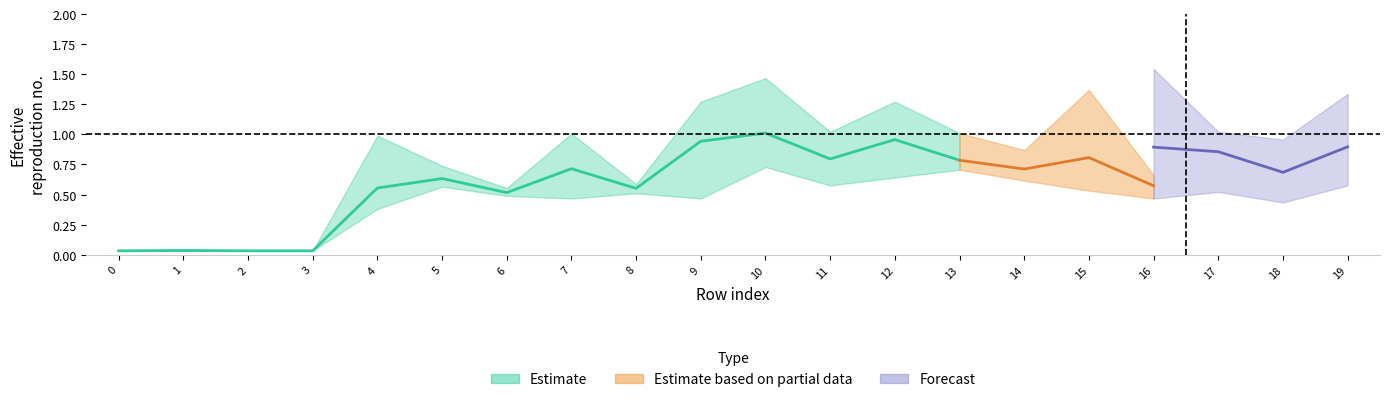

What is the spread (max minus min) of values at 14?

0.3